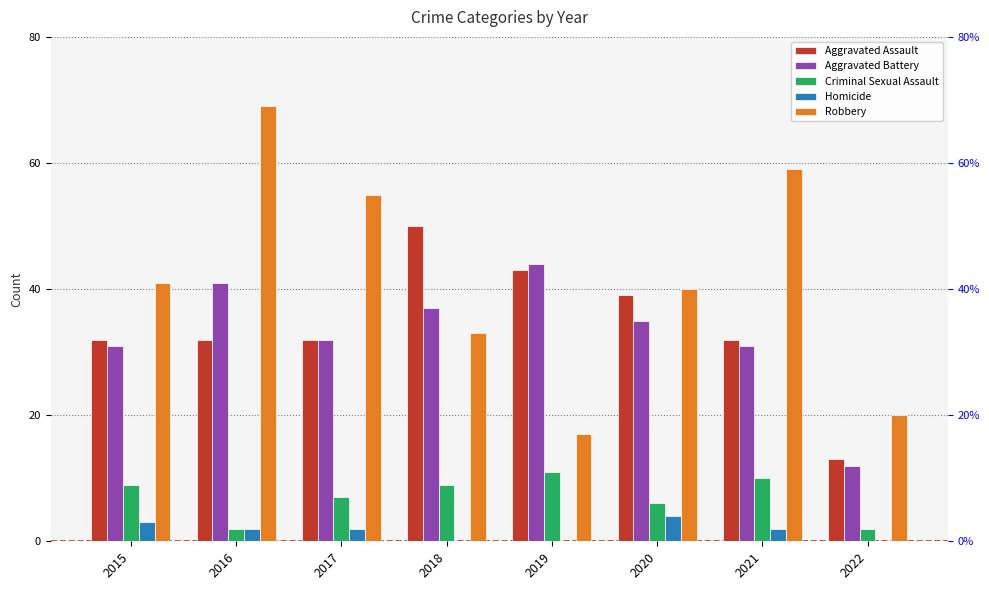

Rank the categories by Homicide value from highest to lowest.

2020, 2015, 2016, 2017, 2021, 2018, 2019, 2022